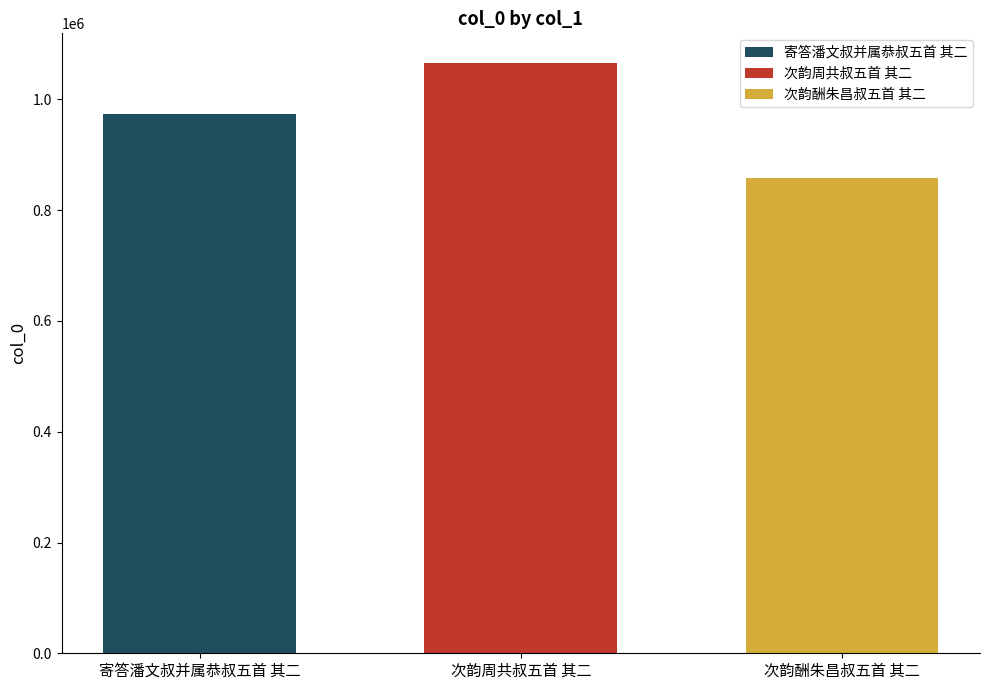

What is the sum of all values?

2899197